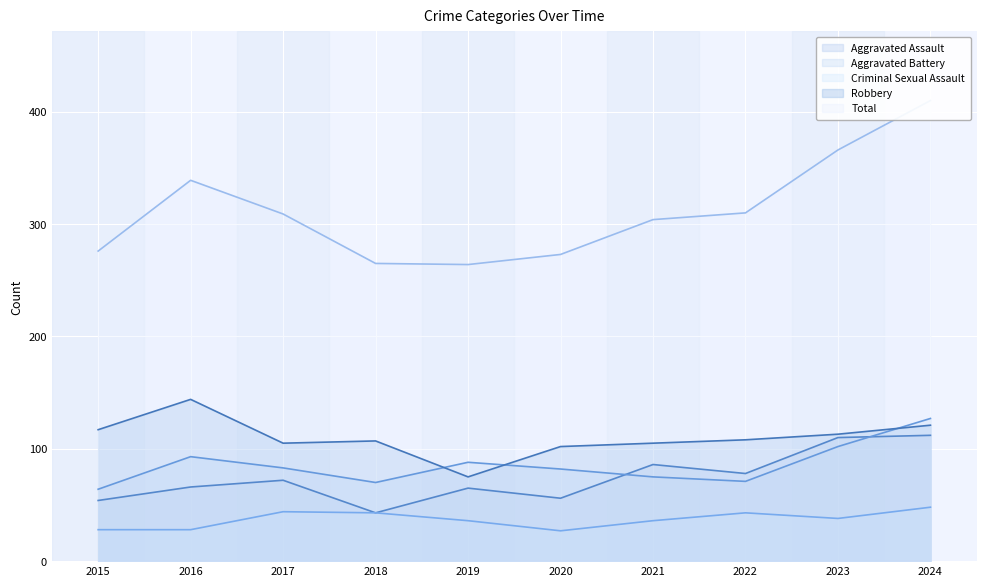

How many data points does each series have?

10